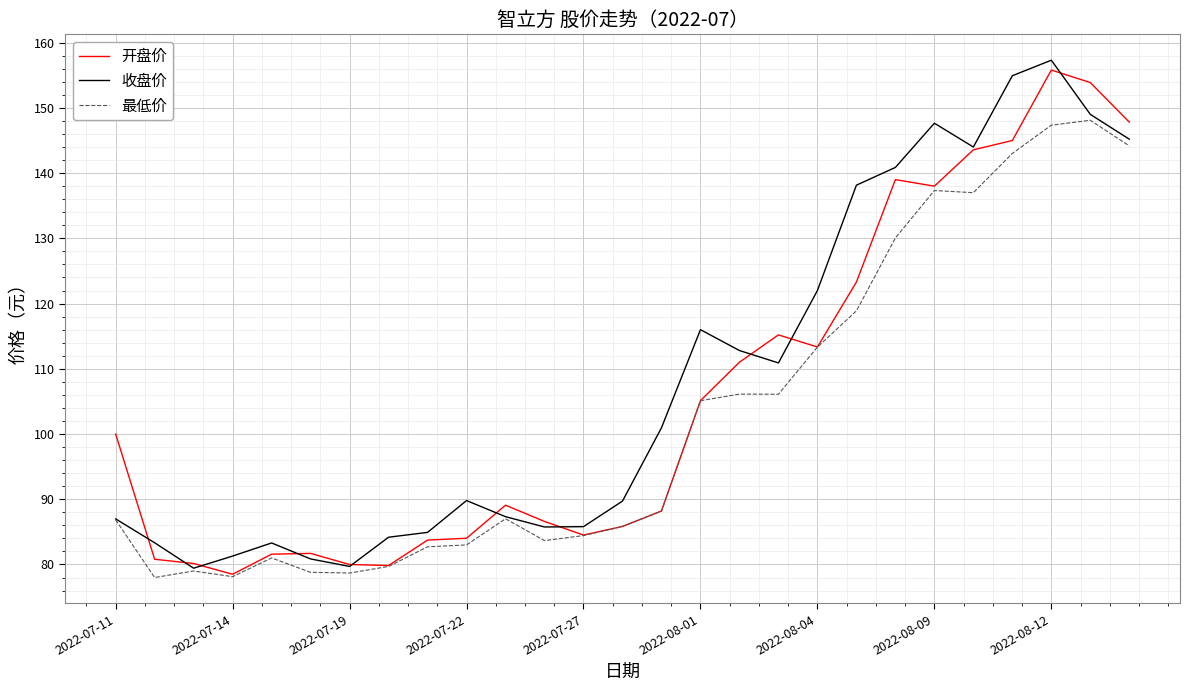

What is the greatest value displayed?

157.3